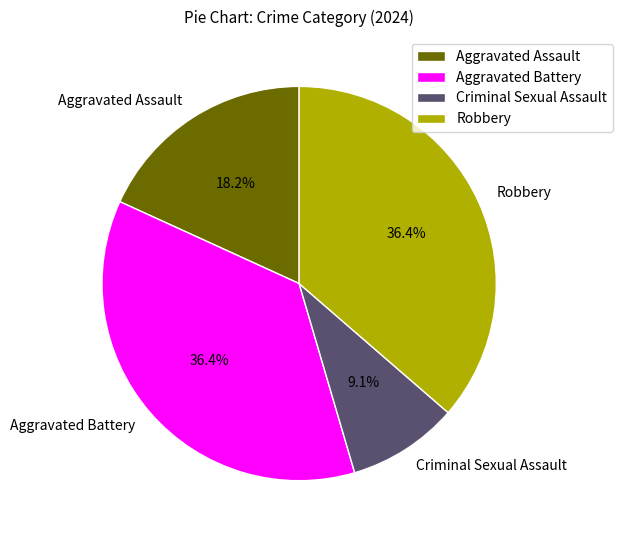

Which slice is the smallest?

Criminal Sexual Assault